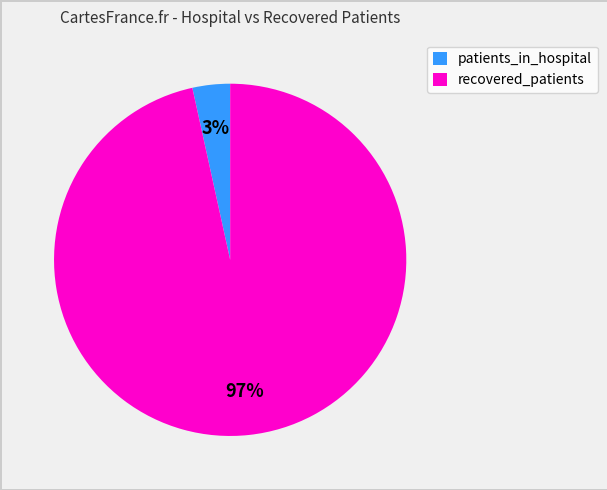

The recovered_patients slice represents 97% of the pie. True or false?

True